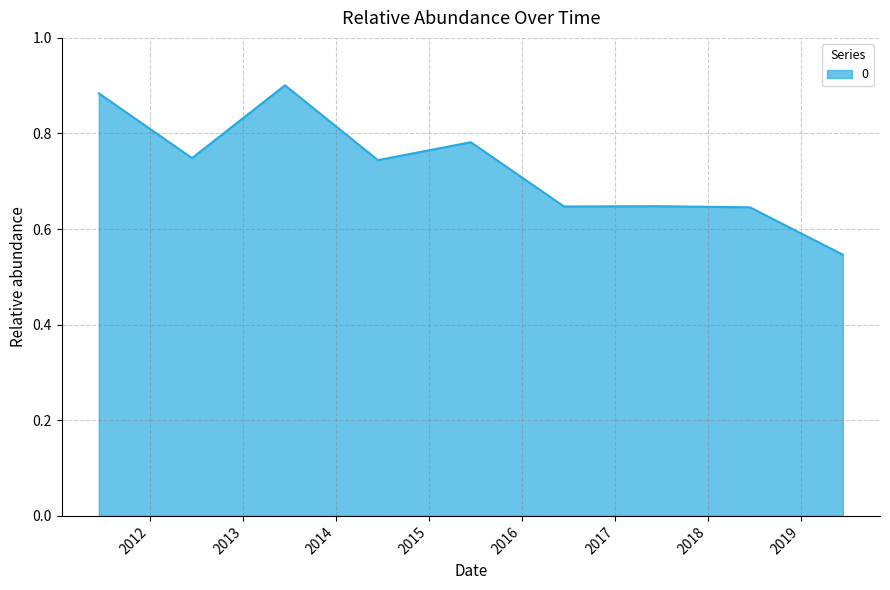

Reading left to right, list all the values displayed in this chart.

2011-06-15=0.9	2012-06-15=0.7	2013-06-15=0.9	2014-06-15=0.7	2015-06-15=0.8	2016-06-15=0.6	2017-06-15=0.6	2018-06-15=0.6	2019-06-15=0.5